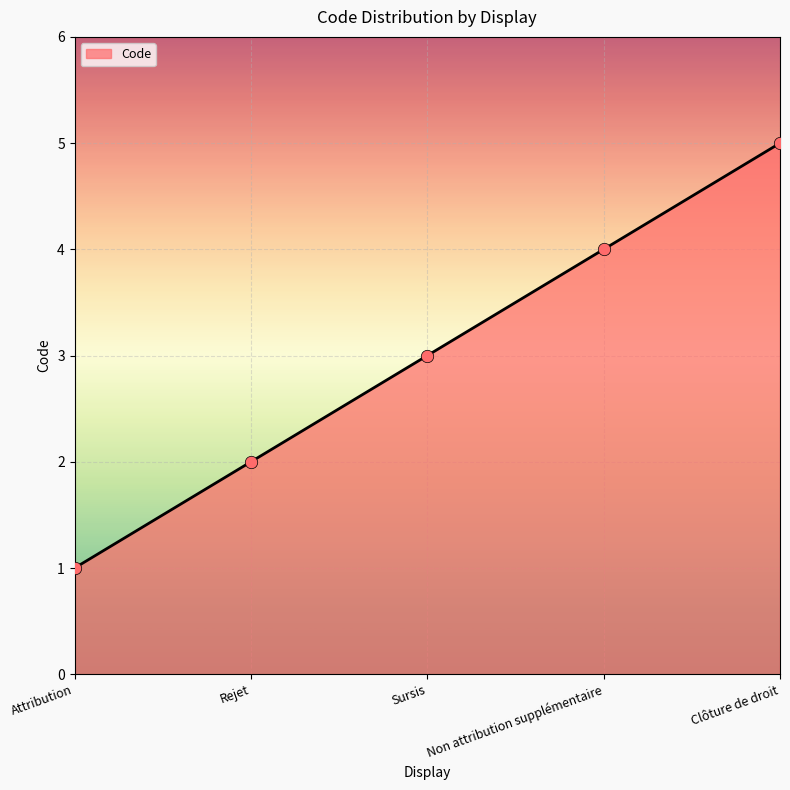

Between Clôture de droit and Non attribution supplémentaire, which is larger?

Clôture de droit